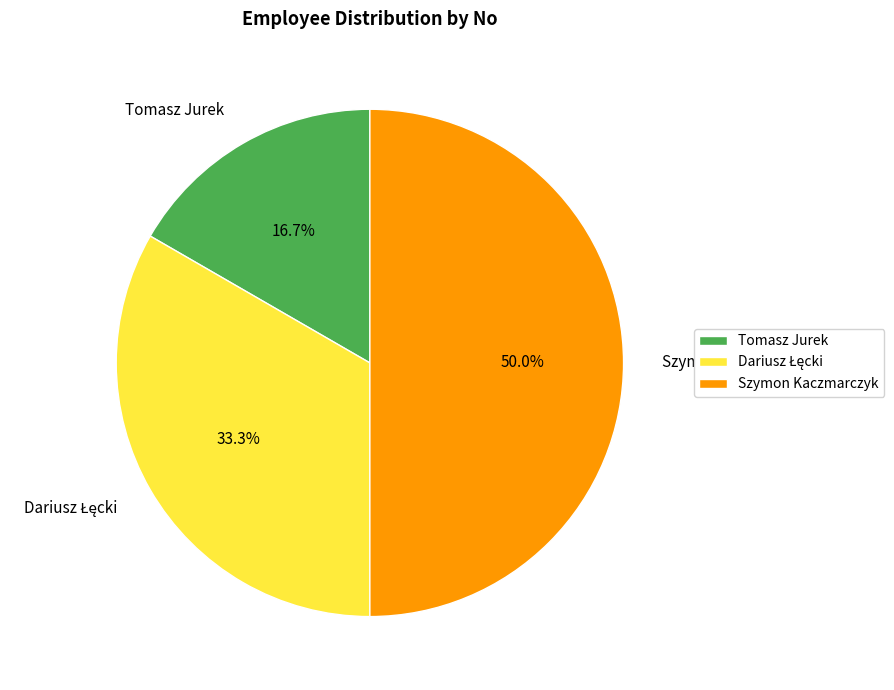

True or false: Tomasz Jurek accounts for 17% of the total.

True